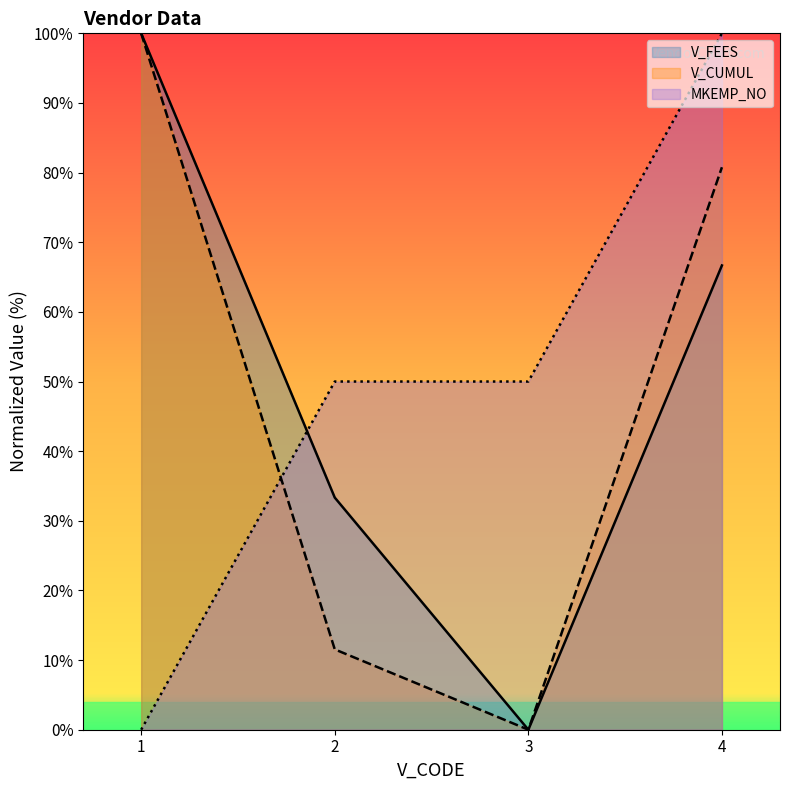

At which category is the sum across all series the highest?

4